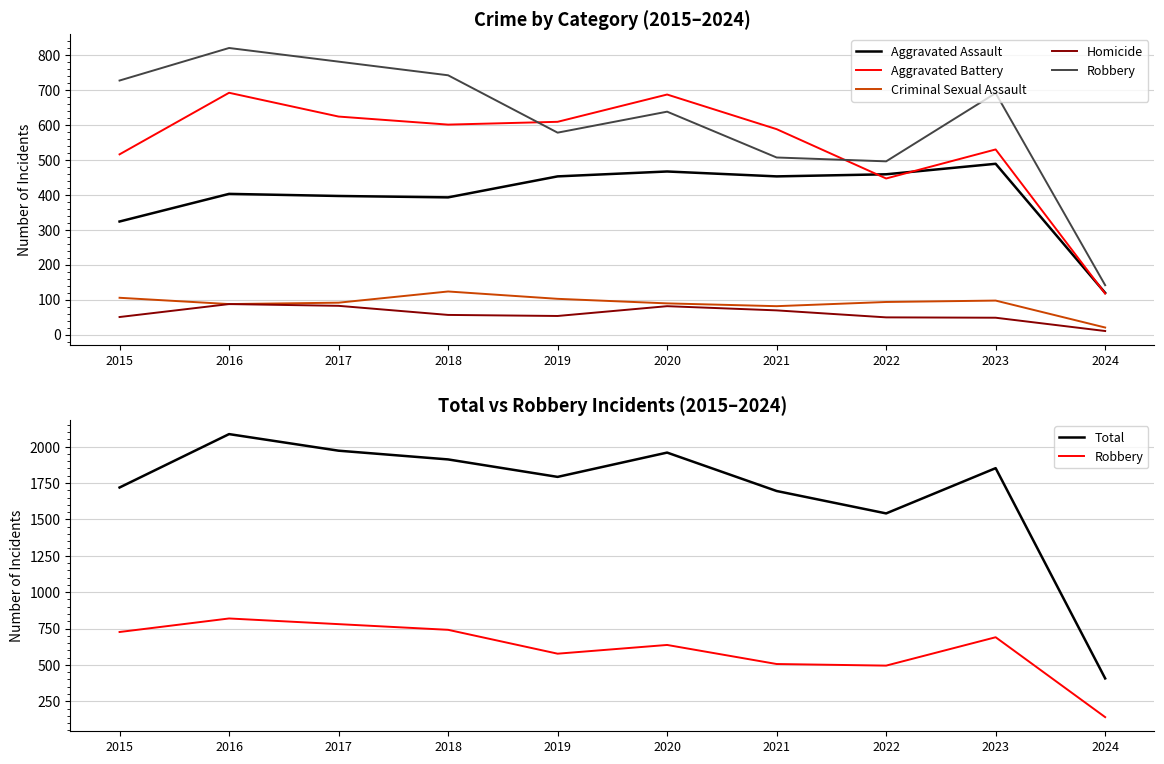

Rank the categories by Total value from highest to lowest.

2016, 2017, 2020, 2018, 2023, 2019, 2015, 2021, 2022, 2024